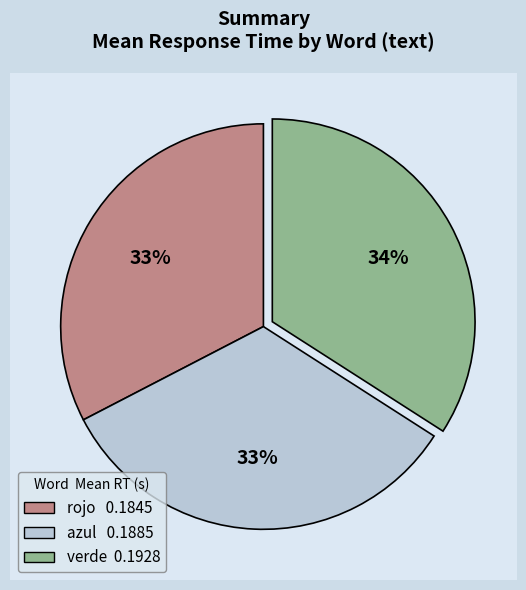

Is it true that azul is 27% of the pie?

False